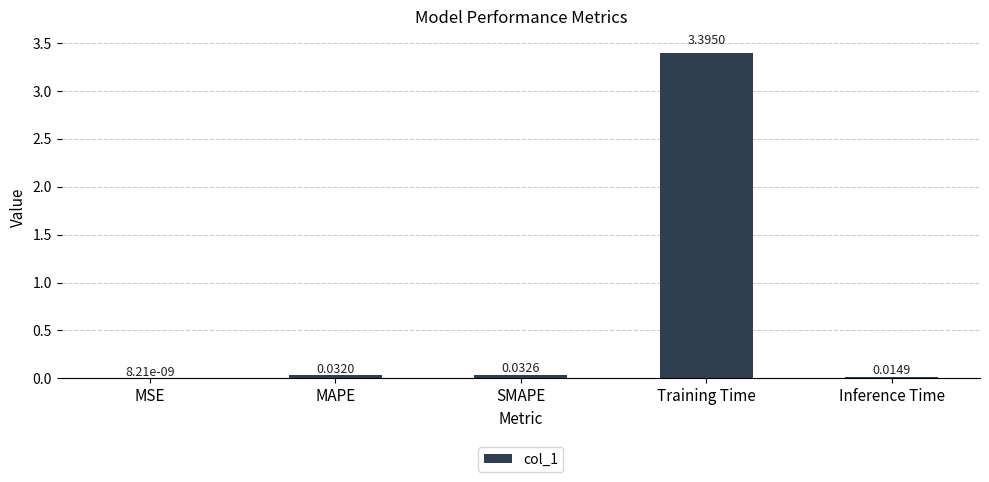

At which category does the chart reach its peak across all series?

Training Time